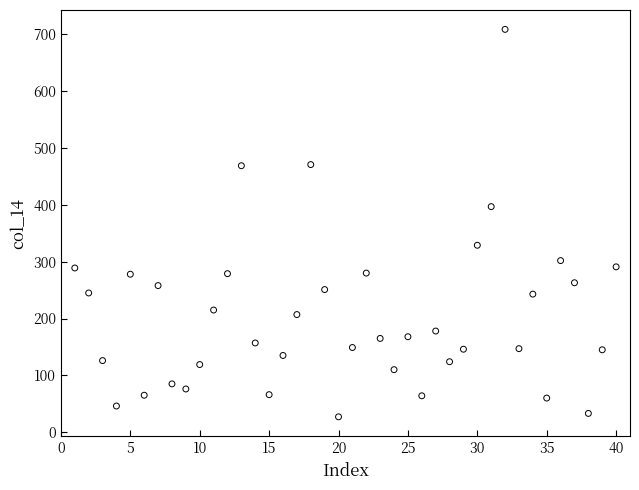

What Y value in the scatter plot is closest to 368?

397